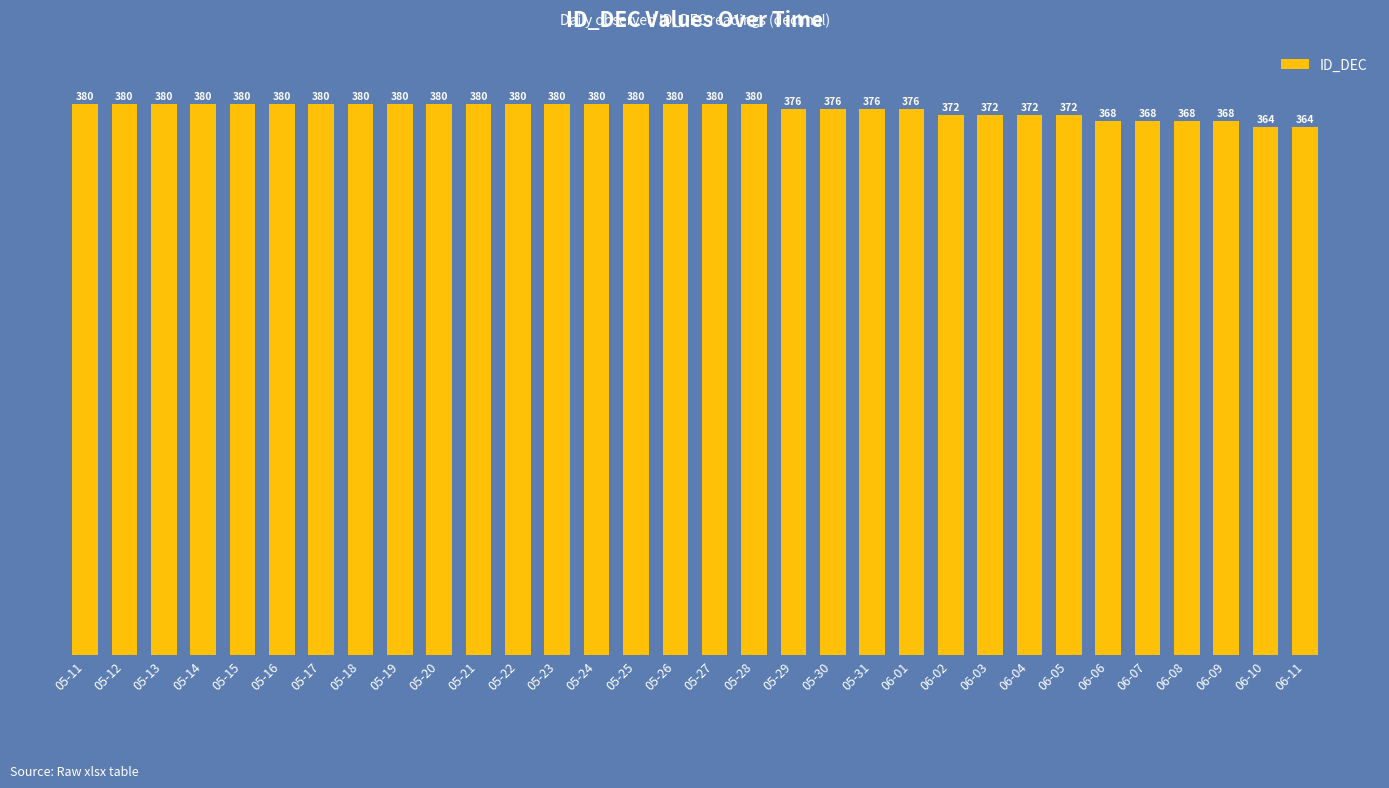

What is the sum of the values at 05-16 and 06-07?

748